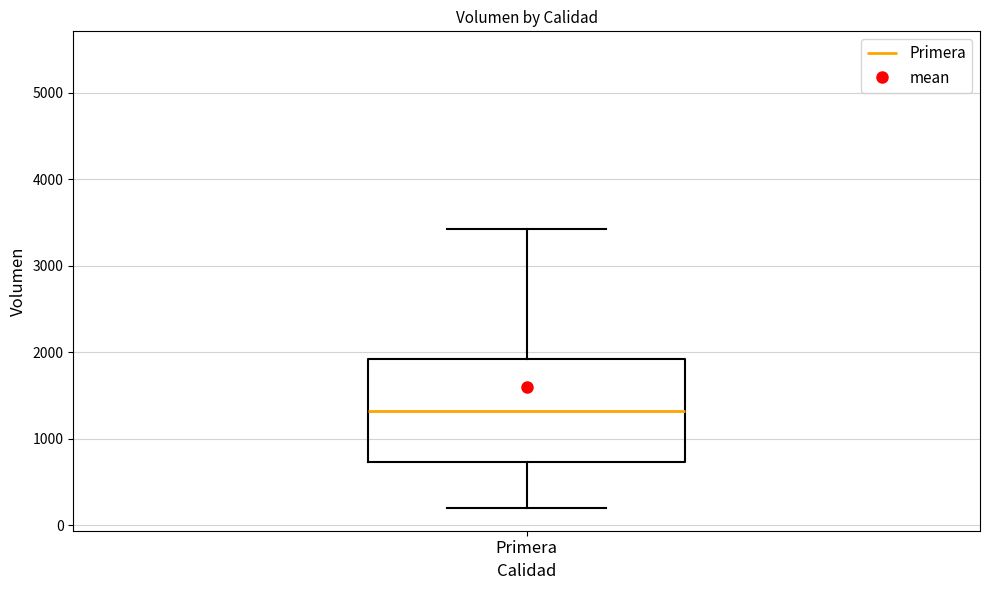

Where does the median line of the box for Primera sit on the y-axis? The values are not printed on the chart, so give them approximately, as read against the axis.

1300